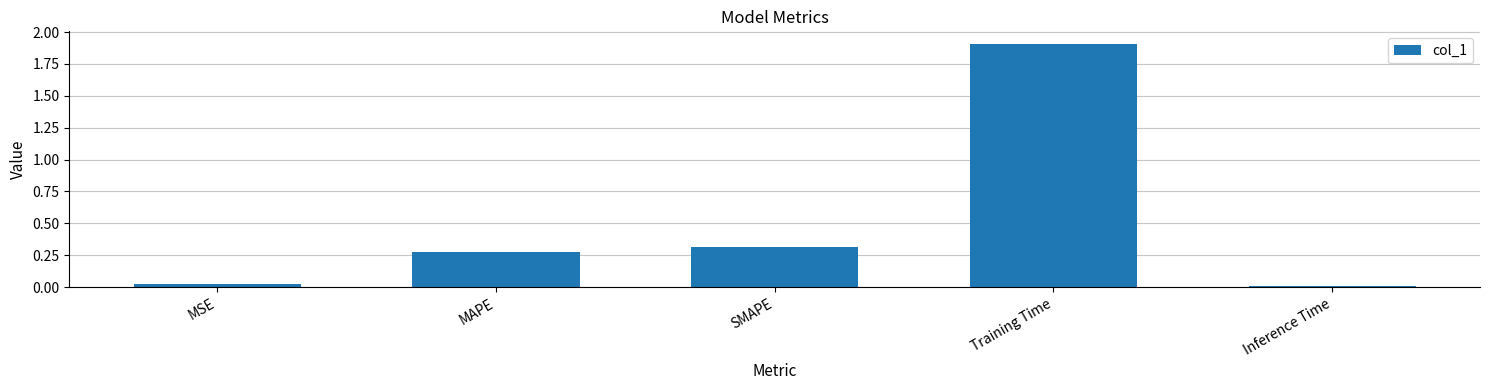

True or false: the data shows 0.3 at MAPE.

True